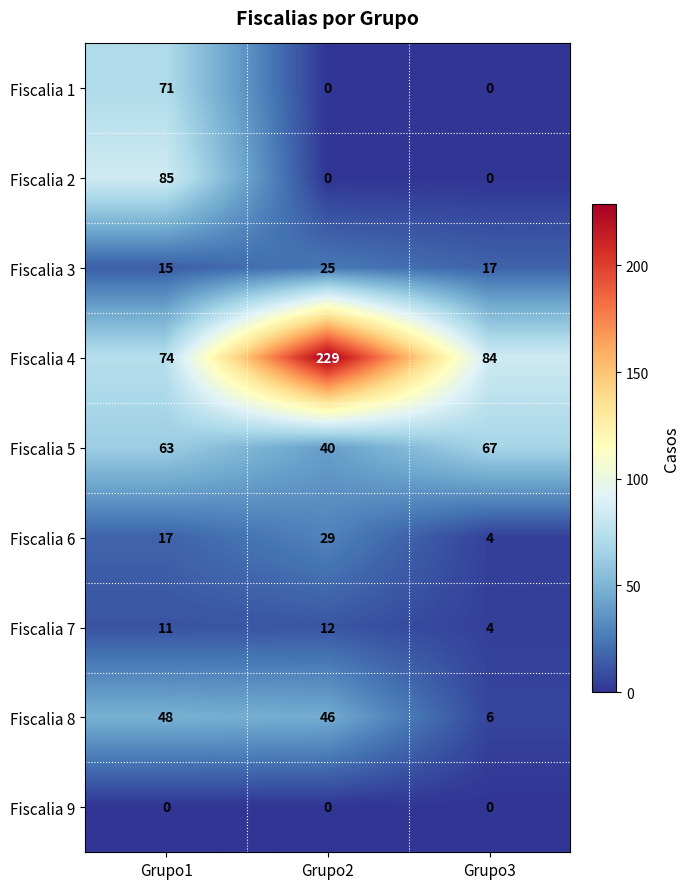

What is the difference between the second highest and minimum values in the Fiscalia 8 series?

40